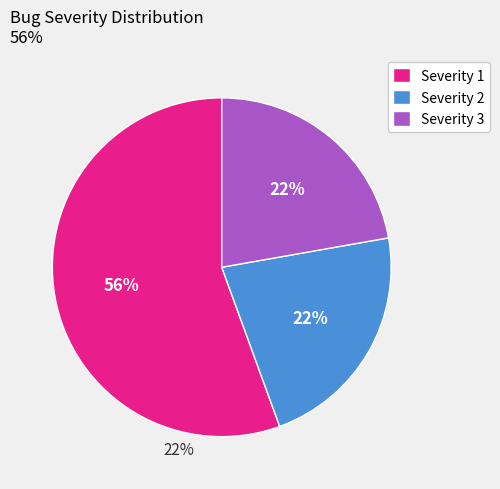

Does Severity 1 account for over 50% of the chart?

Yes